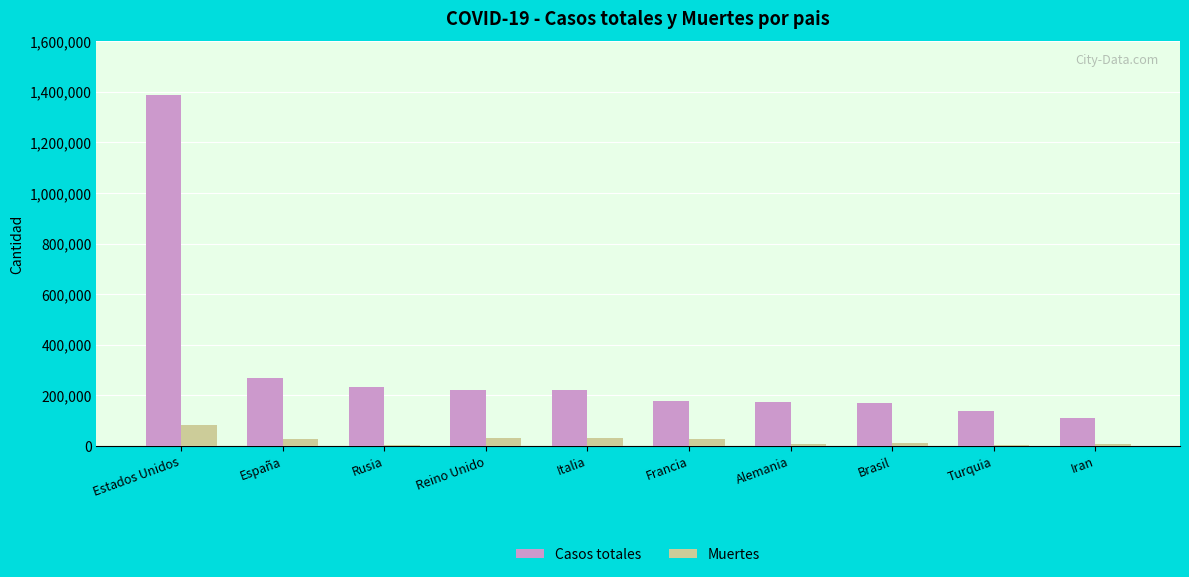

At which label is Casos totales closest to 749133?

España